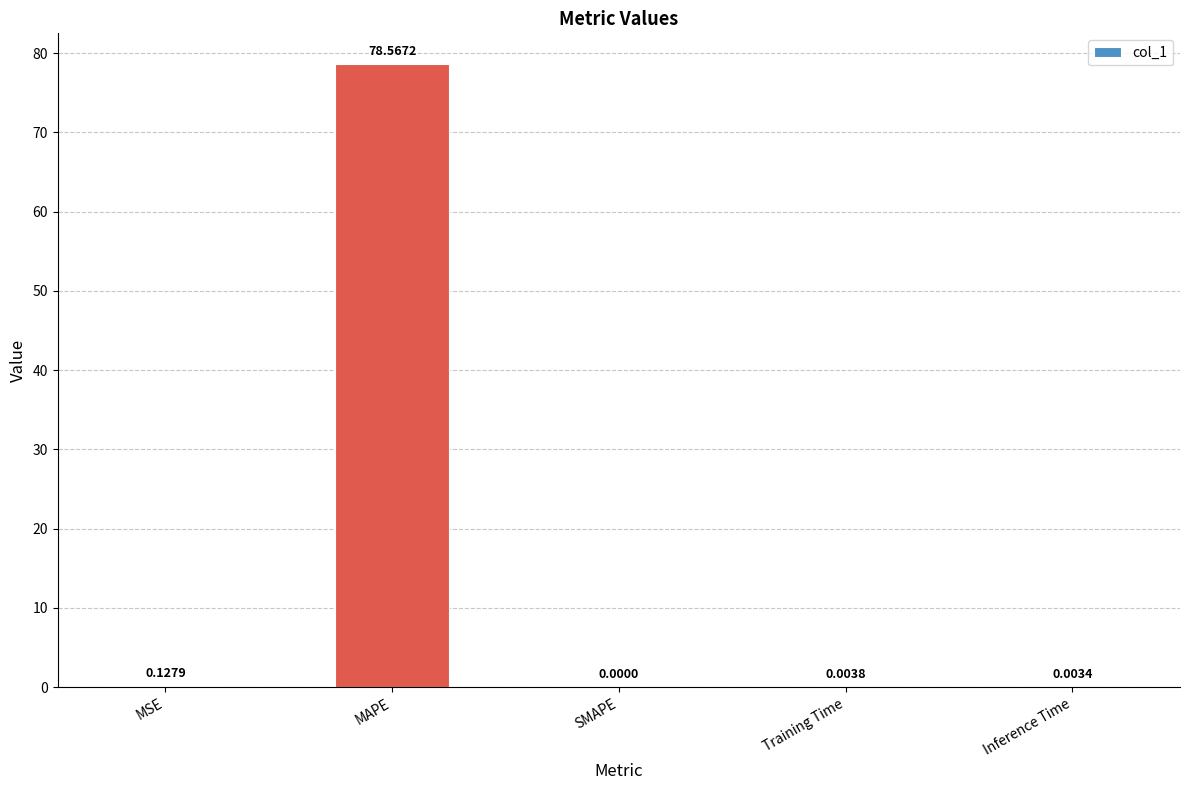

Where is the data nearest to the value 39?

MSE